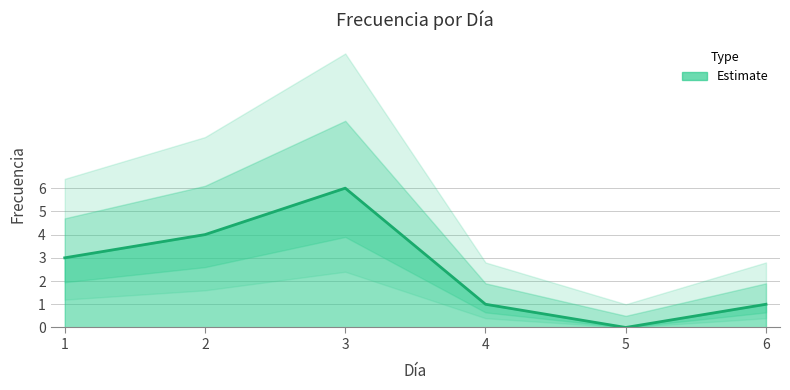

List the labels in order of value, largest first.

3, 2, 1, 4, 6, 5